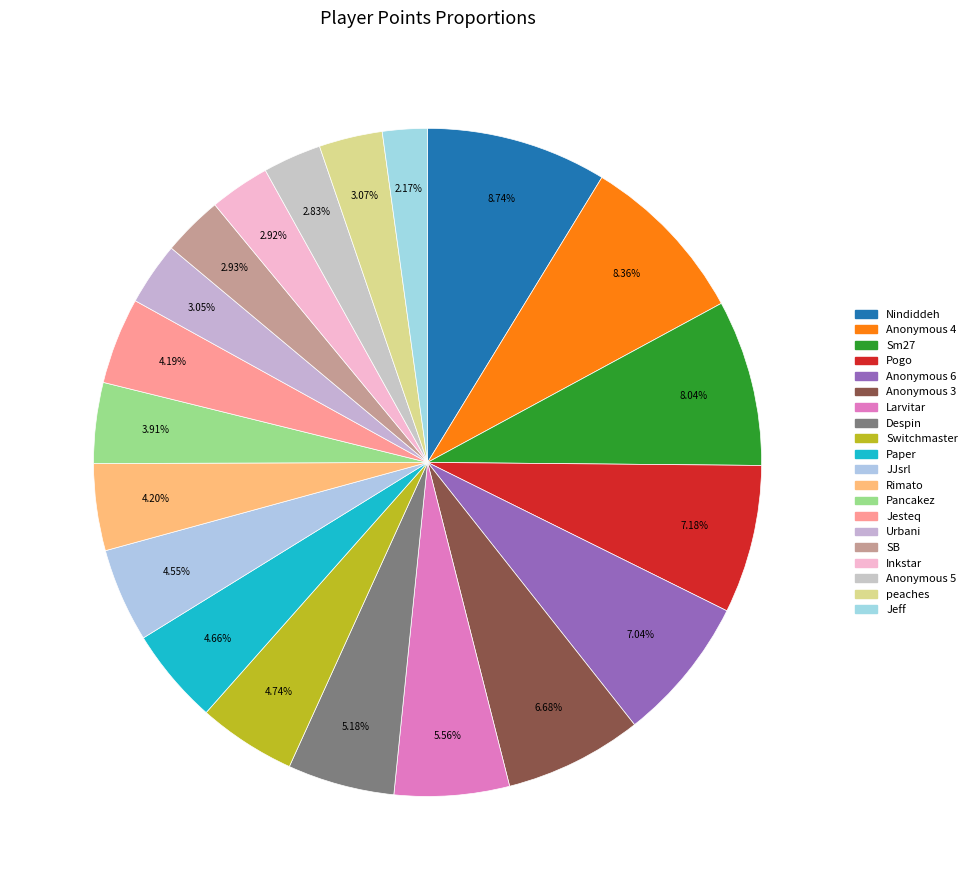

How many segments does this pie chart have?

20